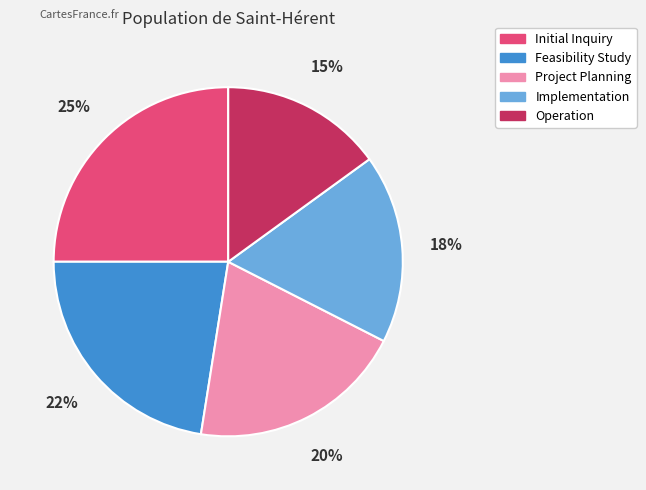

What is the smallest slice in the pie chart?

Operation